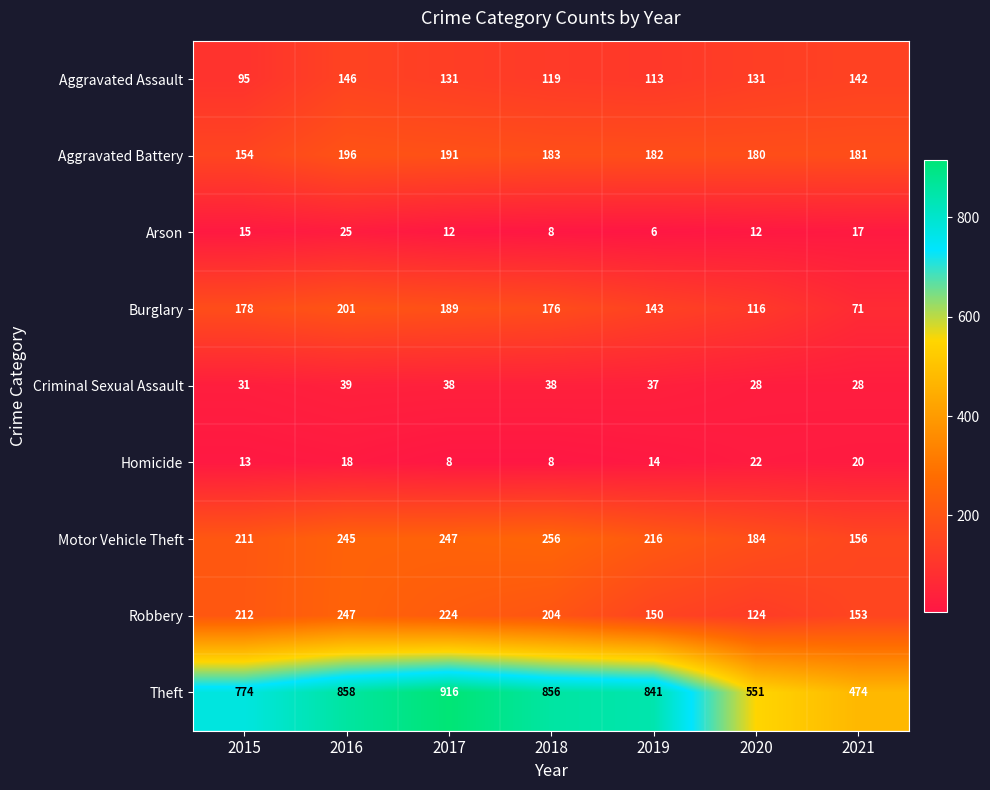

What is the total value across all series at 2017?

1956